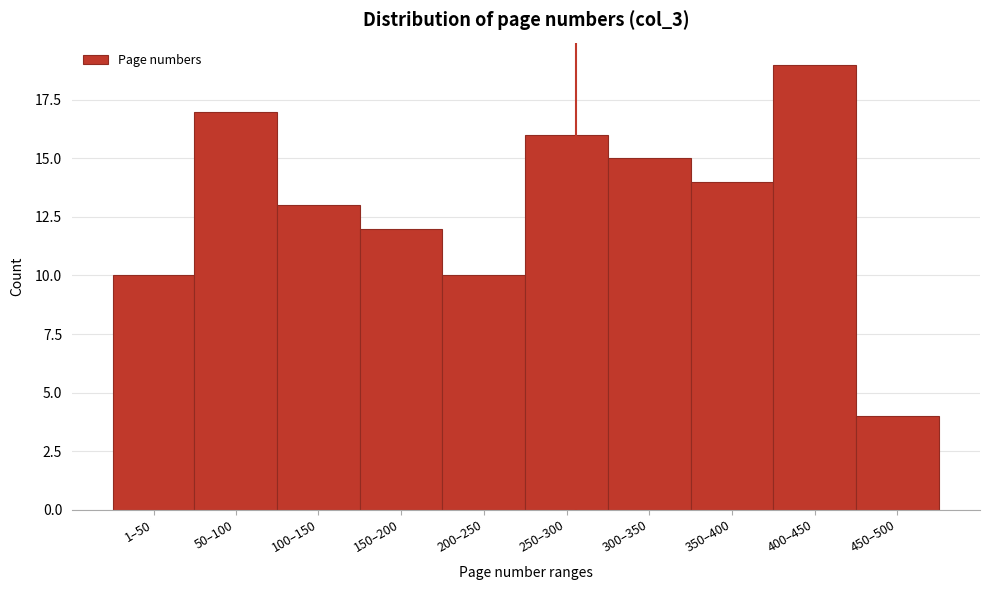

Reading left to right, extract all data points from this chart.

10	17	13	12	10	16	15	14	19	4